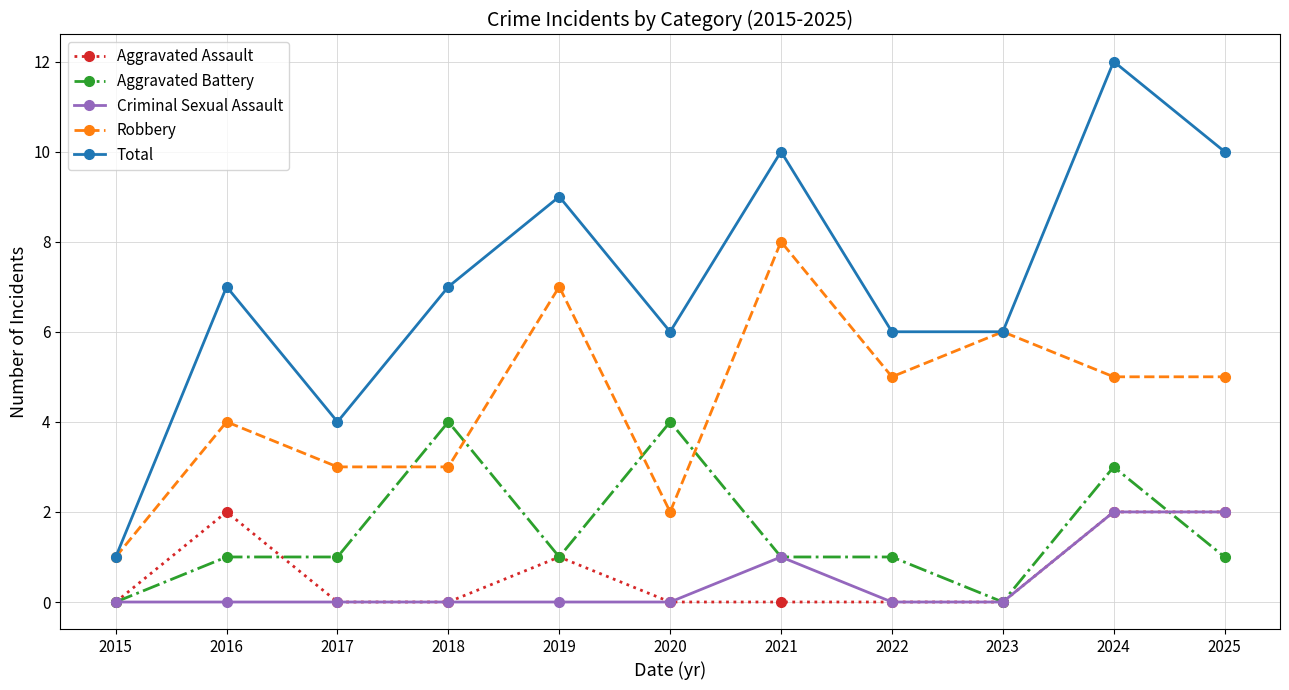

At which category is the sum across all series the highest?

2024